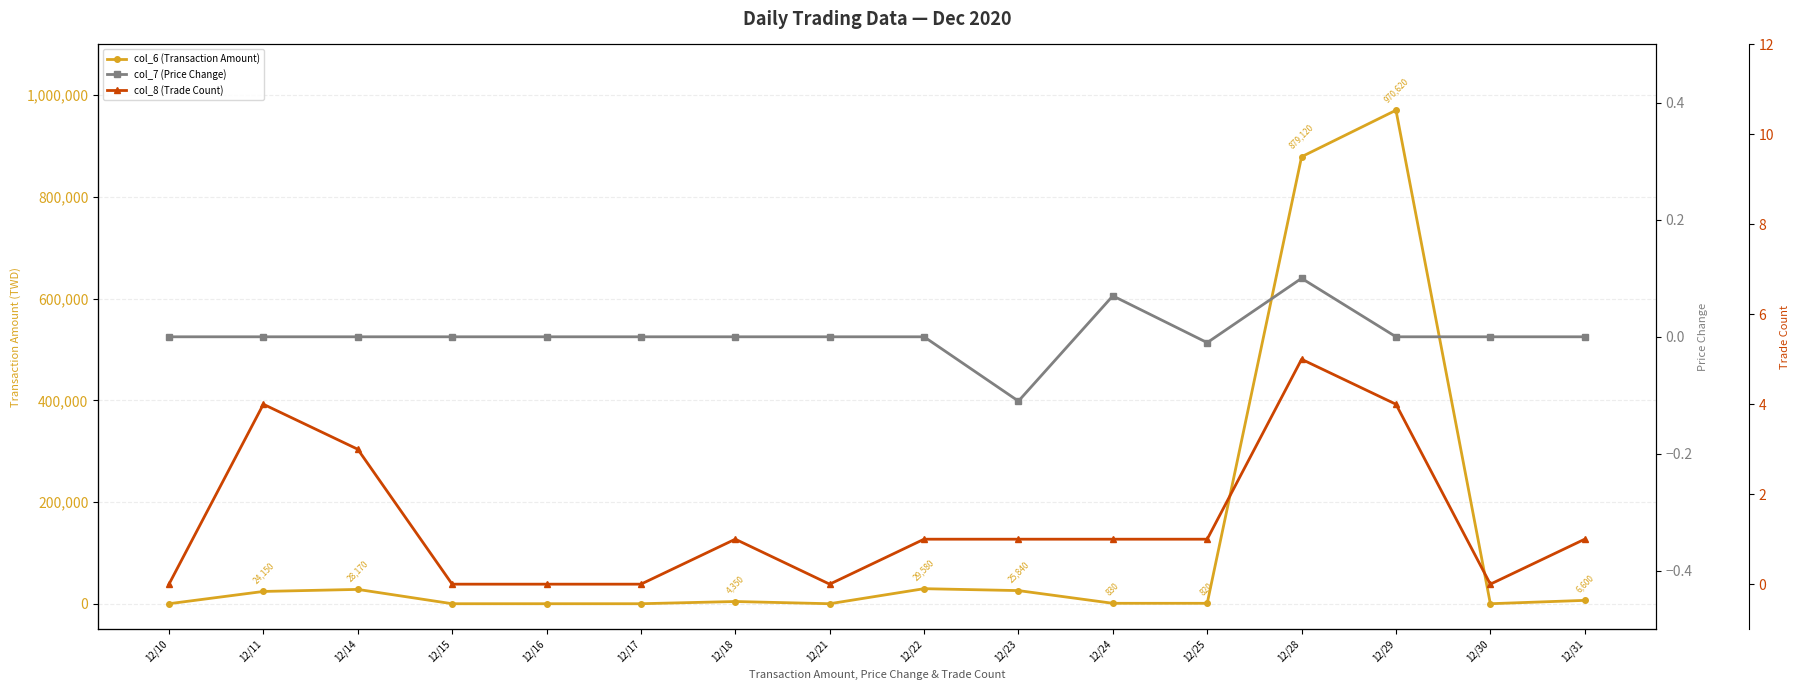

Rank the series at 12/24 from highest to lowest value.

col_6 (Transaction Amount), col_8 (Trade Count), col_7 (Price Change)